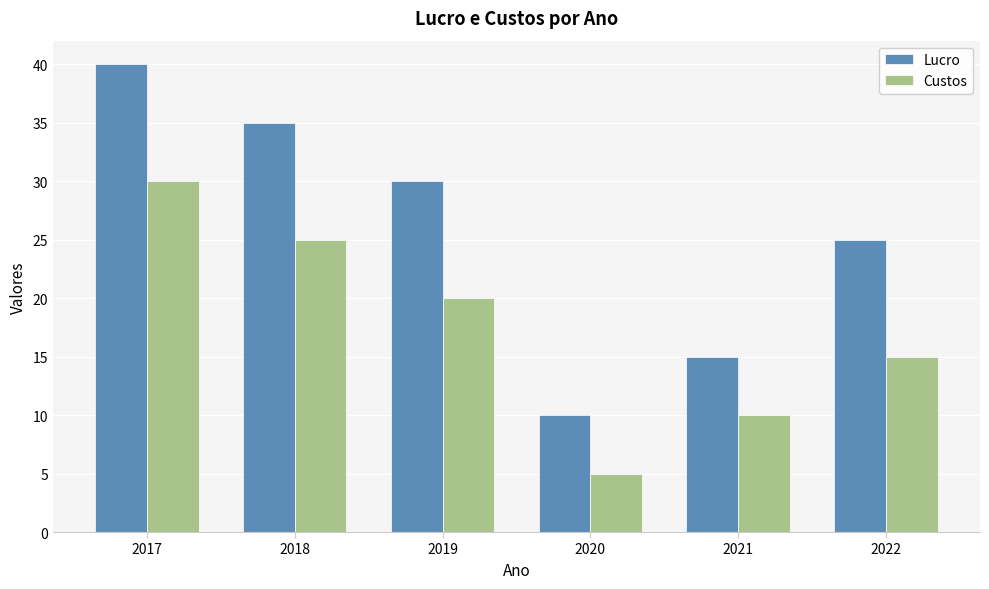

How many categories are shown in the chart?

6